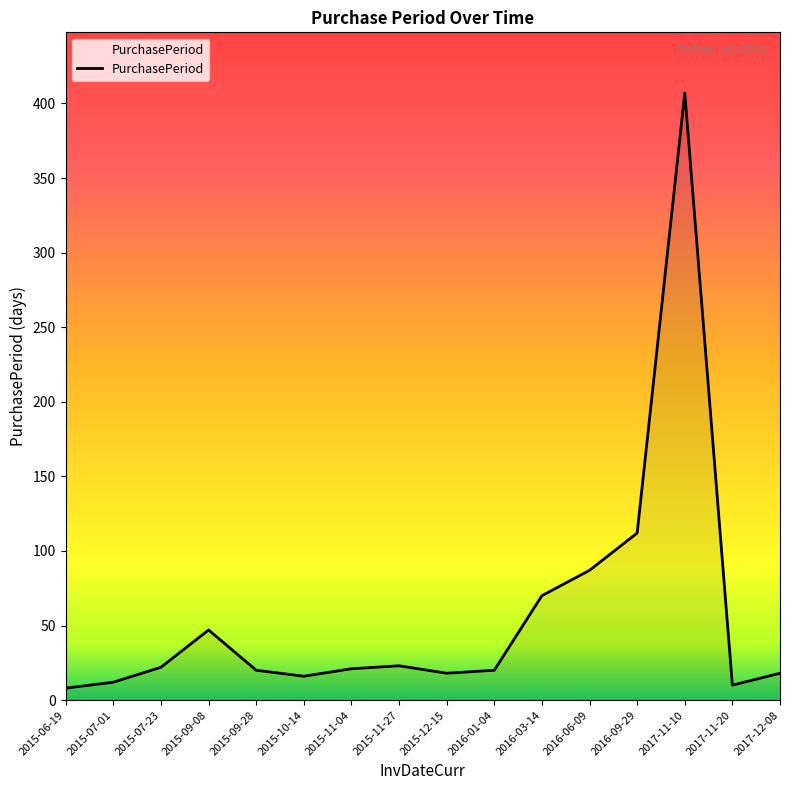

At which category does the chart reach its peak across all series?

2017-11-10